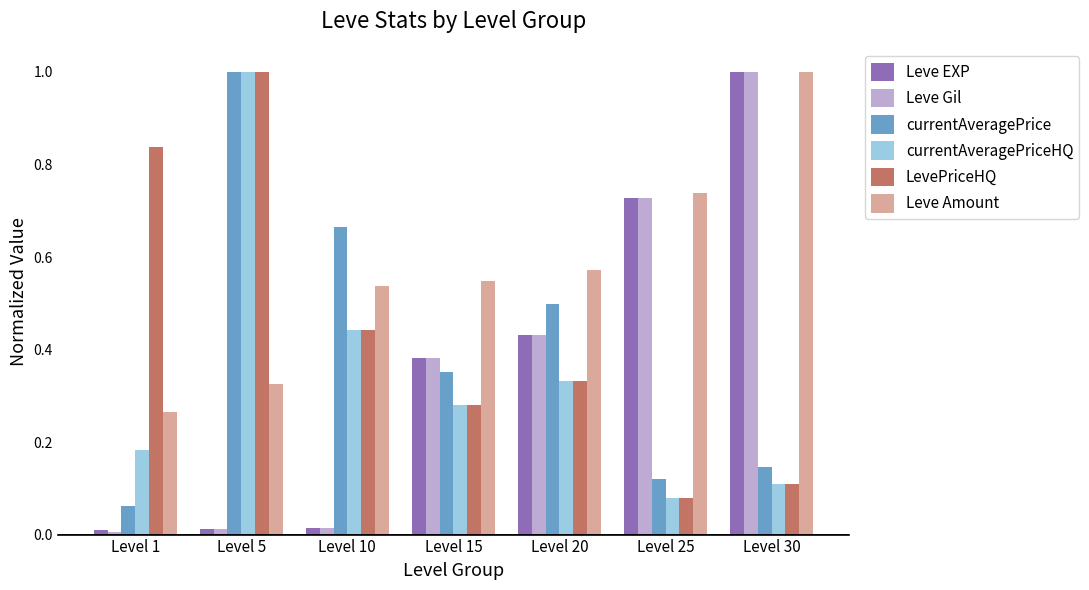

What is the spread (max minus min) of values at Level 30?

0.9